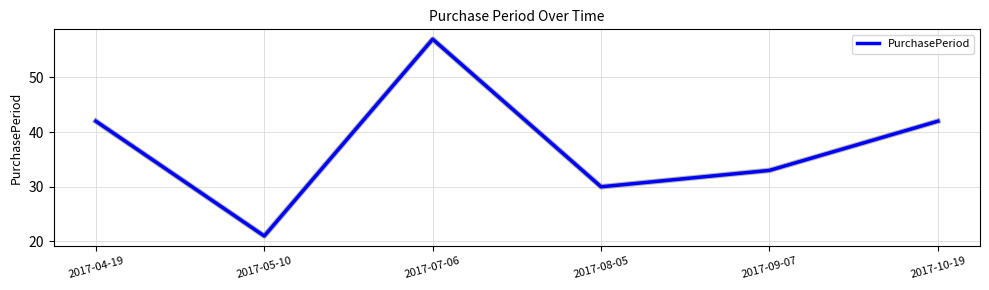

What position from the left is 2017-10-19?

6